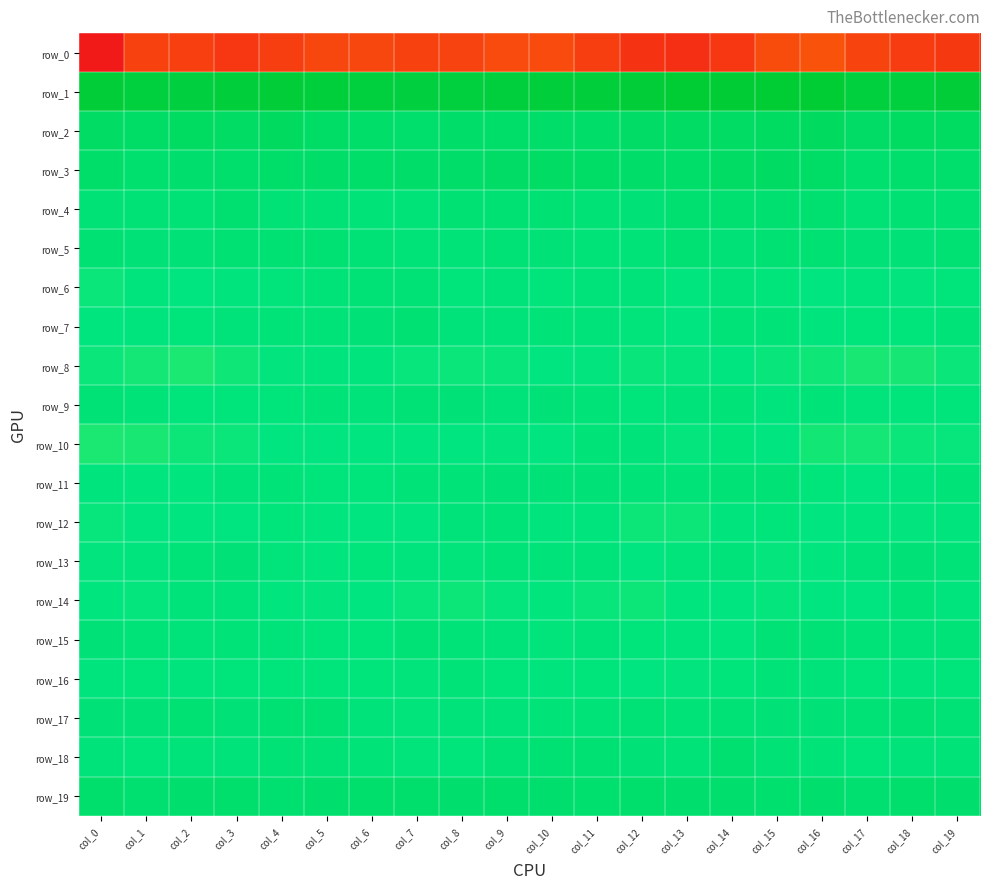

Reading left to right, transcribe all the data shown in this chart.

row_0: col_0=-225.3	col_1=-196.0	col_2=-197.9	col_3=-203.4	col_4=-198.9	col_5=-193.5	col_6=-192.7	col_7=-196.2	col_8=-195.4	col_9=-190.3	col_10=-190.3	col_11=-198.9	col_12=-206.8	col_13=-209.9	col_14=-203.8	col_15=-188.7	col_16=-185.2	col_17=-194.6	col_18=-200.3	col_19=-202.8
row_1: col_0=59.2	col_1=52.1	col_2=51.2	col_3=55.7	col_4=58.1	col_5=54.0	col_6=51.8	col_7=49.6	col_8=51.3	col_9=52.8	col_10=55.4	col_11=55.7	col_12=58.0	col_13=63.1	col_14=59.6	col_15=62.9	col_16=61.9	col_17=51.8	col_18=52.0	col_19=58.3
row_2: col_0=16.2	col_1=13.4	col_2=18.2	col_3=16.7	col_4=19.9	col_5=14.3	col_6=10.4	col_7=9.6	col_8=11.9	col_9=10.6	col_10=11.6	col_11=13.0	col_12=15.0	col_13=16.5	col_14=16.3	col_15=19.0	col_16=20.0	col_17=15.5	col_18=18.5	col_19=17.6
row_3: col_0=10.6	col_1=5.9	col_2=7.2	col_3=9.9	col_4=10.7	col_5=11.6	col_6=10.5	col_7=11.6	col_8=12.4	col_9=15.6	col_10=16.4	col_11=14.1	col_12=11.8	col_13=10.5	col_14=15.9	col_15=17.0	col_16=13.5	col_17=6.2	col_18=8.7	col_19=10.0
row_4: col_0=0.4	col_1=-0.5	col_2=0.5	col_3=3.7	col_4=0.6	col_5=0.5	col_6=-2.4	col_7=-2.7	col_8=2.1	col_9=2.1	col_10=1.5	col_11=-0.8	col_12=-1.9	col_13=3.6	col_14=5.5	col_15=4.6	col_16=4.1	col_17=-0.4	col_18=2.3	col_19=2.5
row_5: col_0=1.8	col_1=-1.1	col_2=-2.1	col_3=0.7	col_4=1.0	col_5=1.3	col_6=0.4	col_7=-2.6	col_8=-2.4	col_9=-0.2	col_10=-2.0	col_11=-3.6	col_12=-2.5	col_13=1.6	col_14=-1.6	col_15=0.9	col_16=1.7	col_17=-2.0	col_18=-1.4	col_19=1.4
row_6: col_0=-12.1	col_1=-7.3	col_2=-9.0	col_3=-7.1	col_4=-5.4	col_5=-3.0	col_6=0.5	col_7=-0.1	col_8=-6.3	col_9=-4.9	col_10=-6.6	col_11=-4.1	col_12=-3.9	col_13=-8.2	col_14=-4.7	col_15=-5.7	col_16=-8.4	col_17=-7.4	col_18=-9.6	col_19=-5.6
row_7: col_0=-8.1	col_1=-6.7	col_2=-6.4	col_3=-4.3	col_4=-2.2	col_5=-2.8	col_6=-1.3	col_7=0.7	col_8=-4.7	col_9=-4.2	col_10=-3.3	col_11=-3.9	col_12=-5.4	col_13=-8.5	col_14=-2.6	col_15=-3.7	col_16=-7.4	col_17=-6.5	col_18=-6.1	col_19=-3.3
row_8: col_0=-12.1	col_1=-15.1	col_2=-16.5	col_3=-13.0	col_4=-9.7	col_5=-6.7	col_6=-7.0	col_7=-10.7	col_8=-12.3	col_9=-11.8	col_10=-8.9	col_11=-10.1	col_12=-11.5	col_13=-10.1	col_14=-9.2	col_15=-11.7	col_16=-13.2	col_17=-16.2	col_18=-15.2	col_19=-11.9
row_9: col_0=0.4	col_1=-3.4	col_2=-6.5	col_3=-6.3	col_4=-6.1	col_5=-3.0	col_6=-4.2	col_7=-0.3	col_8=-2.1	col_9=-4.2	col_10=-1.2	col_11=-3.5	col_12=-5.8	col_13=-4.9	col_14=-3.3	col_15=-7.2	col_16=-2.8	col_17=-5.3	col_18=-6.3	col_19=-6.5
row_10: col_0=-16.8	col_1=-15.7	col_2=-12.5	col_3=-12.0	col_4=-9.5	col_5=-9.3	col_6=-9.3	col_7=-8.7	col_8=-8.9	col_9=-9.8	col_10=-8.6	col_11=-3.4	col_12=-4.2	col_13=-10.3	col_14=-6.3	col_15=-8.8	col_16=-14.1	col_17=-14.9	col_18=-11.9	col_19=-10.8
row_11: col_0=-7.2	col_1=-8.1	col_2=-8.2	col_3=-4.6	col_4=-3.6	col_5=-6.5	col_6=-6.4	col_7=-3.0	col_8=-3.1	col_9=-2.0	col_10=-1.7	col_11=-1.5	col_12=-3.2	col_13=-3.4	col_14=0.4	col_15=-0.7	col_16=-5.9	col_17=-8.9	col_18=-6.8	col_19=-3.6
row_12: col_0=-10.7	col_1=-8.6	col_2=-9.0	col_3=-8.8	col_4=-6.5	col_5=-8.0	col_6=-8.9	col_7=-9.2	col_8=-4.2	col_9=-3.0	col_10=-6.8	col_11=-7.6	col_12=-12.9	col_13=-12.4	col_14=-7.1	col_15=-6.0	col_16=-8.7	col_17=-8.0	col_18=-9.8	col_19=-7.3
row_13: col_0=-9.9	col_1=-6.8	col_2=-2.4	col_3=-1.3	col_4=-5.2	col_5=-8.2	col_6=-6.0	col_7=-6.8	col_8=-5.4	col_9=-3.8	col_10=-4.5	col_11=-4.2	col_12=-9.3	col_13=-5.5	col_14=-4.7	col_15=-10.1	col_16=-8.1	col_17=-4.9	col_18=-1.2	col_19=-2.8
row_14: col_0=-8.2	col_1=-10.2	col_2=-4.4	col_3=-4.8	col_4=-8.1	col_5=-10.1	col_6=-9.5	col_7=-11.0	col_8=-12.6	col_9=-10.5	col_10=-8.1	col_11=-11.2	col_12=-12.3	col_13=-8.2	col_14=-9.4	col_15=-10.2	col_16=-8.9	col_17=-8.4	col_18=-3.2	col_19=-6.9
row_15: col_0=-1.7	col_1=-3.2	col_2=-4.3	col_3=-2.8	col_4=-3.9	col_5=-6.4	col_6=-5.6	col_7=-1.1	col_8=-3.2	col_9=-4.9	col_10=-5.4	col_11=-4.1	col_12=-6.5	col_13=-6.9	col_14=-7.8	col_15=-0.7	col_16=-0.6	col_17=-3.8	col_18=-4.3	col_19=-2.3
row_16: col_0=-7.7	col_1=-6.5	col_2=-6.8	col_3=-6.6	col_4=-6.7	col_5=-6.2	col_6=-6.4	col_7=-5.2	col_8=-3.6	col_9=-6.2	col_10=-7.4	col_11=-6.1	col_12=-8.6	col_13=-10.1	col_14=-6.3	col_15=-3.7	col_16=-4.0	col_17=-6.6	col_18=-7.0	col_19=-6.4
row_17: col_0=-1.7	col_1=-2.0	col_2=1.6	col_3=-1.2	col_4=1.9	col_5=1.1	col_6=-4.2	col_7=-5.1	col_8=-4.1	col_9=-4.6	col_10=-2.7	col_11=-2.2	col_12=-0.7	col_13=-2.3	col_14=-0.8	col_15=-1.8	col_16=-1.7	col_17=-0.7	col_18=1.0	col_19=-1.1
row_18: col_0=-4.6	col_1=-6.3	col_2=-4.5	col_3=-4.6	col_4=-0.6	col_5=-1.1	col_6=-3.1	col_7=-5.4	col_8=-6.6	col_9=-0.7	col_10=2.5	col_11=2.0	col_12=-1.8	col_13=-2.3	col_14=3.5	col_15=0.1	col_16=-3.1	col_17=-5.6	col_18=-4.4	col_19=-3.1
row_19: col_0=8.6	col_1=5.6	col_2=7.4	col_3=9.3	col_4=5.0	col_5=7.0	col_6=9.0	col_7=9.7	col_8=7.3	col_9=9.1	col_10=6.6	col_11=6.1	col_12=9.0	col_13=8.1	col_14=8.0	col_15=6.1	col_16=7.4	col_17=5.3	col_18=9.3	col_19=7.8